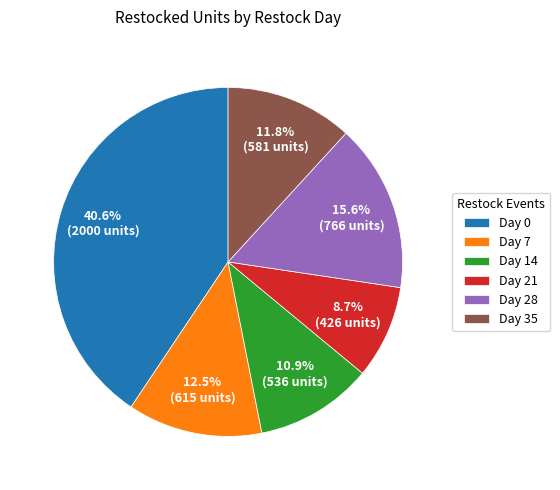

Count the number of slices in the pie.

6